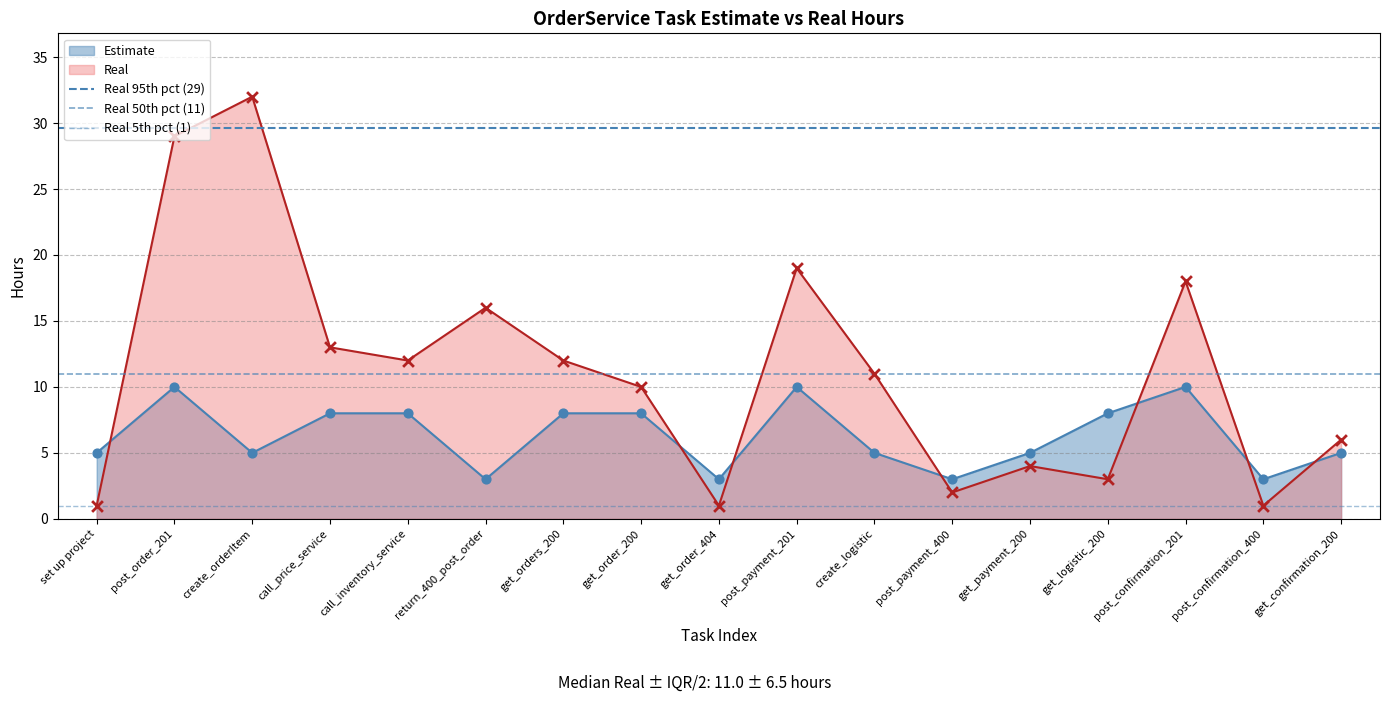

Is the value of Real at post_order_201 greater than the value of Estimate at post_confirmation_400?

Yes